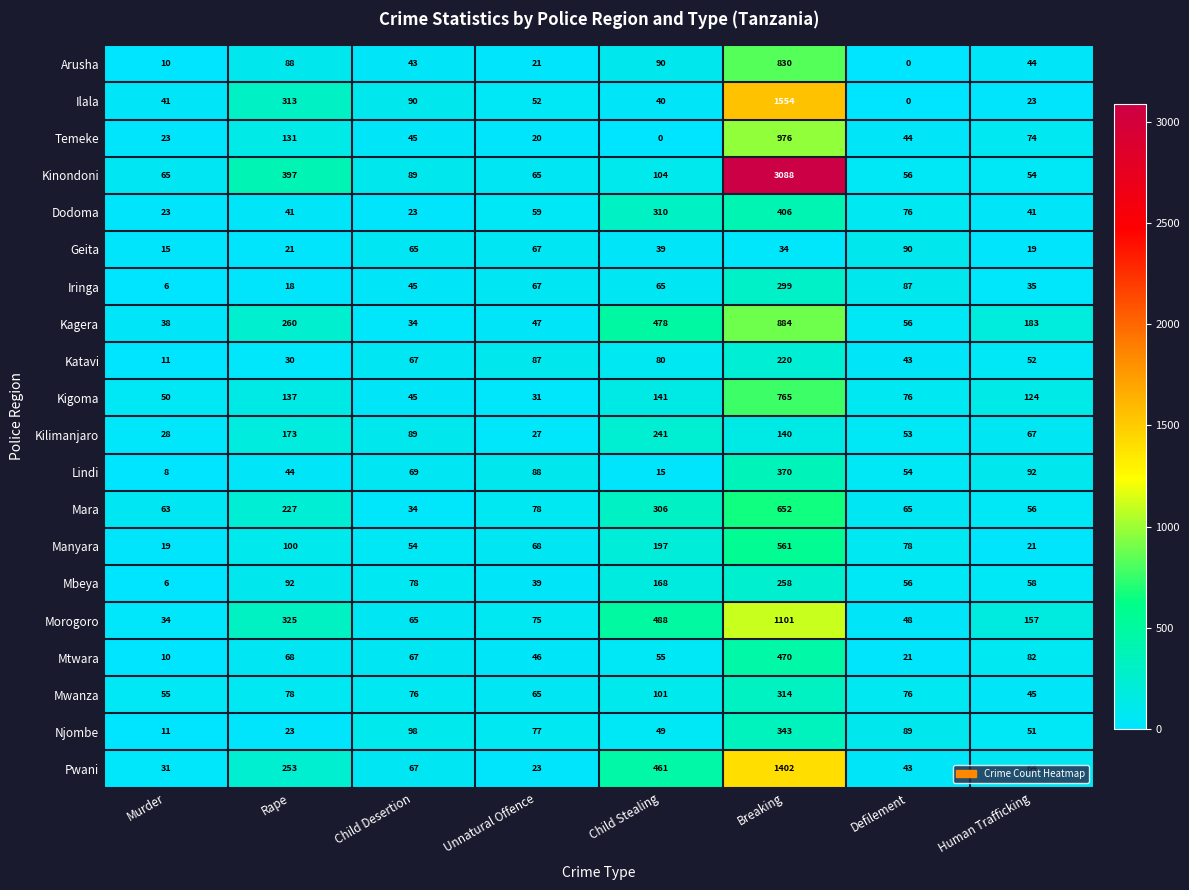

Which series has the widest spread of values?

Kinondoni